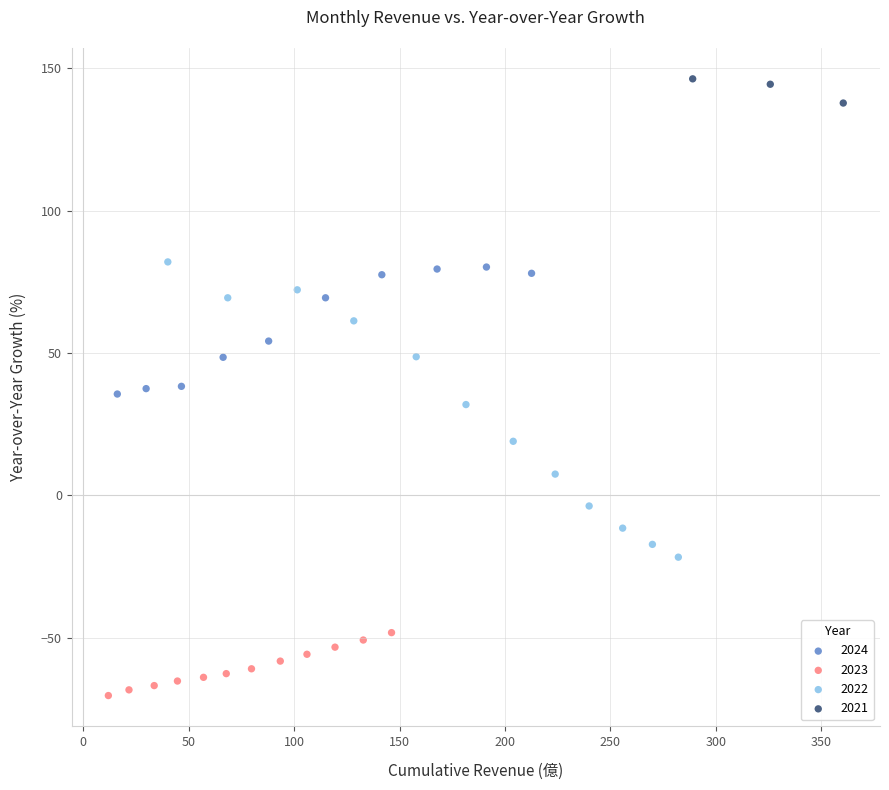

Which series contains the highest Y value?

2021